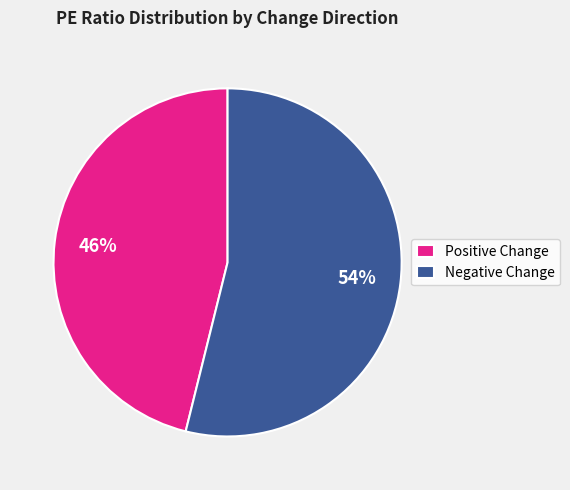

Is it true that Positive Change is 46% of the pie?

True